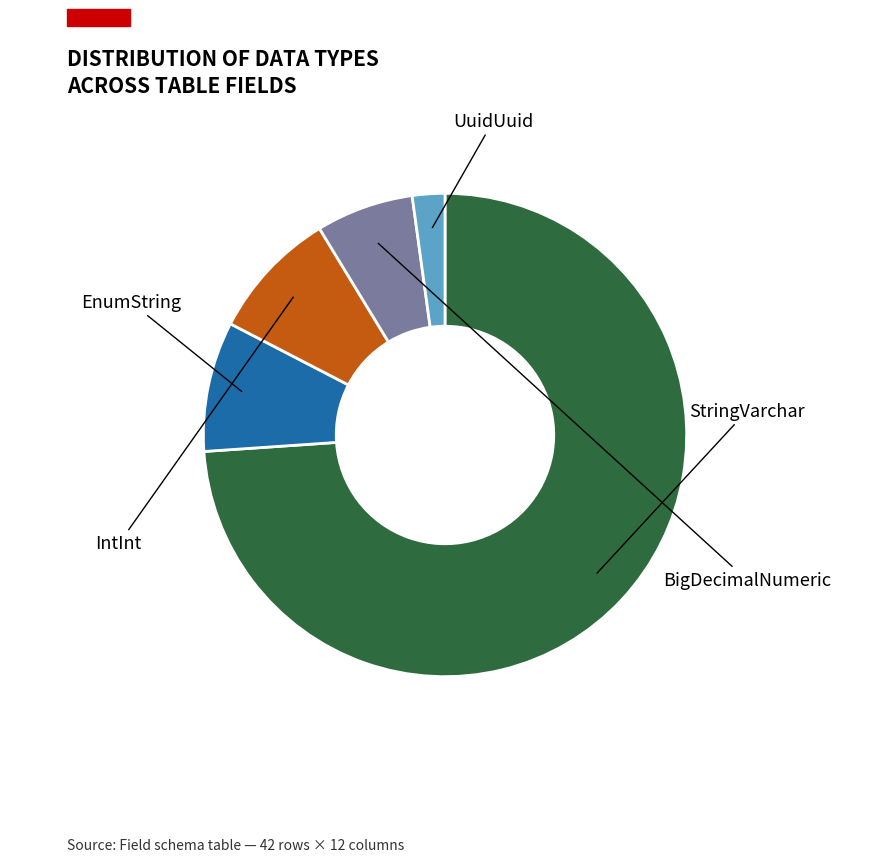

Does any single category account for the majority?

Yes